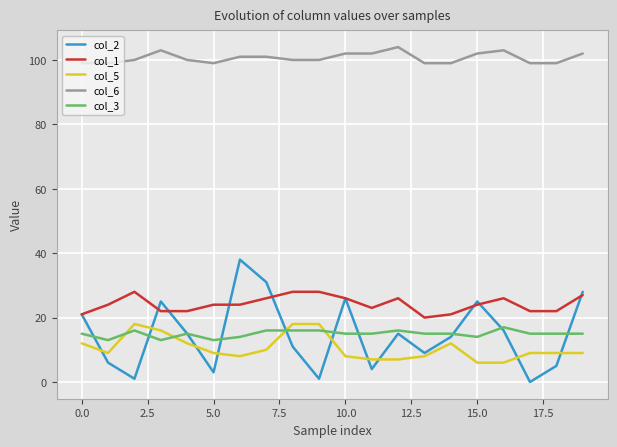

What is the greatest value displayed?

104